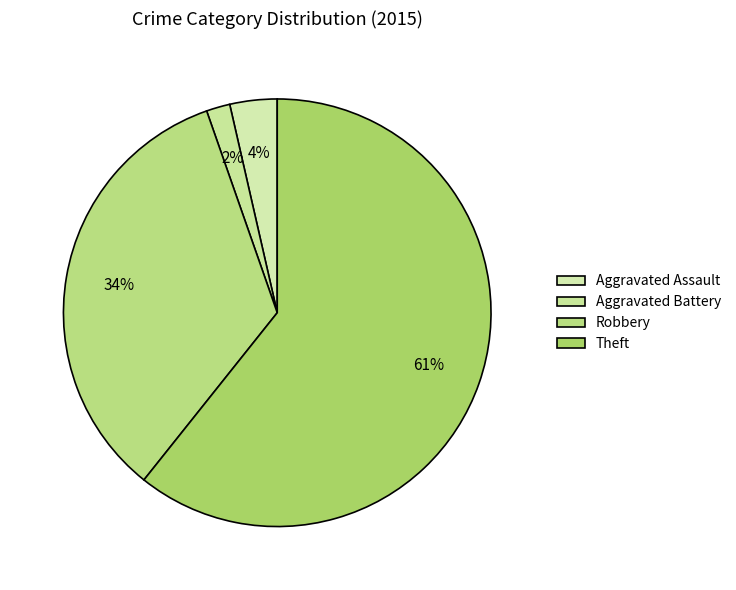

The Theft slice represents 61% of the pie. True or false?

True